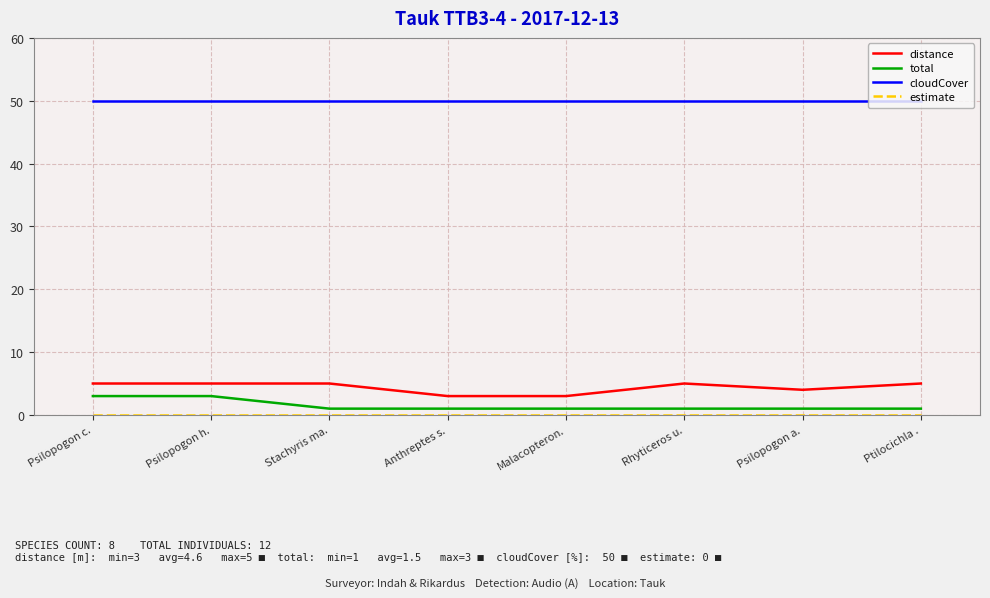

True or false: cloudCover and distance cross at least once.

False